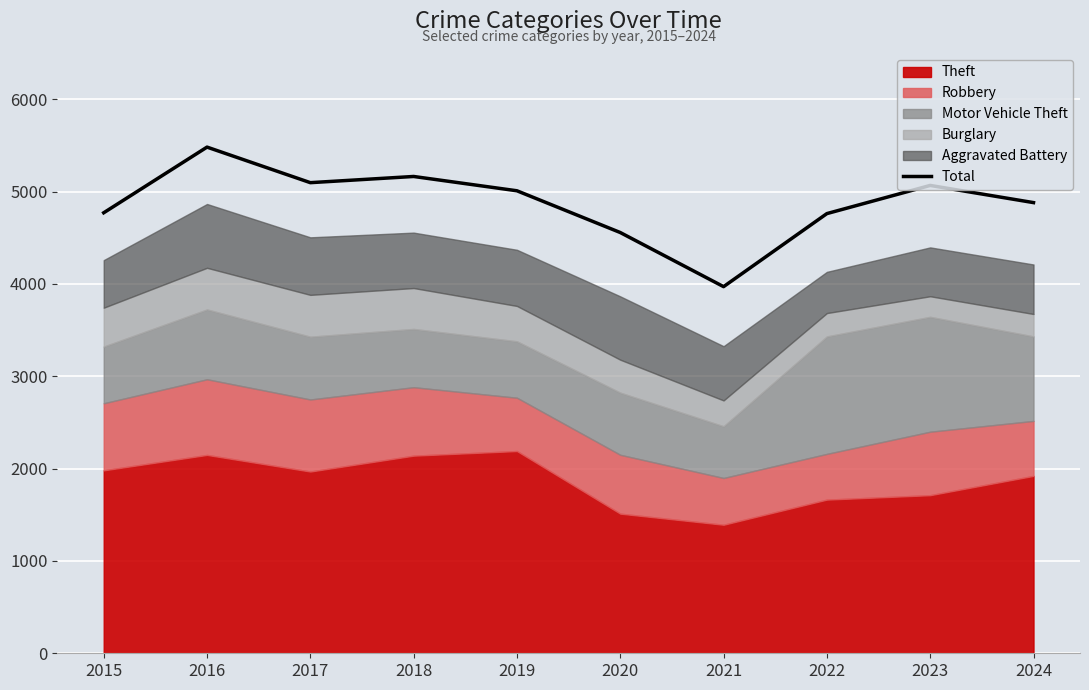

What is the sum of all values?

48751